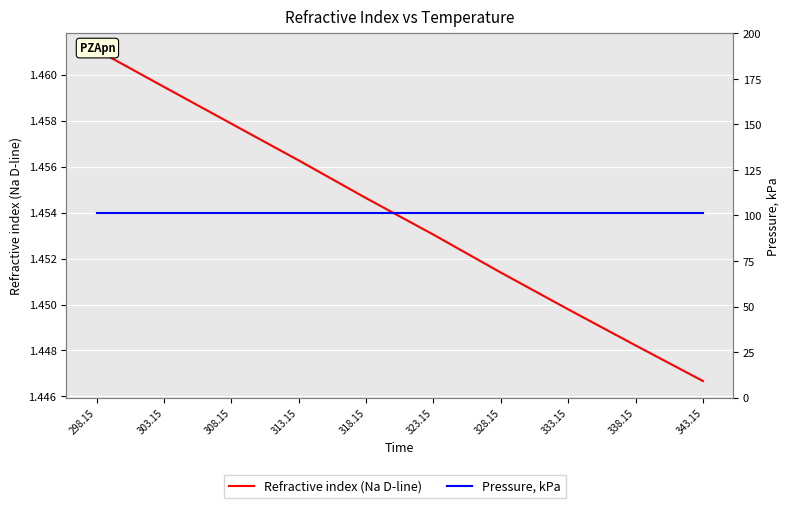

True or false: Pressure, kPa has more than 2 points higher than both neighbors.

False